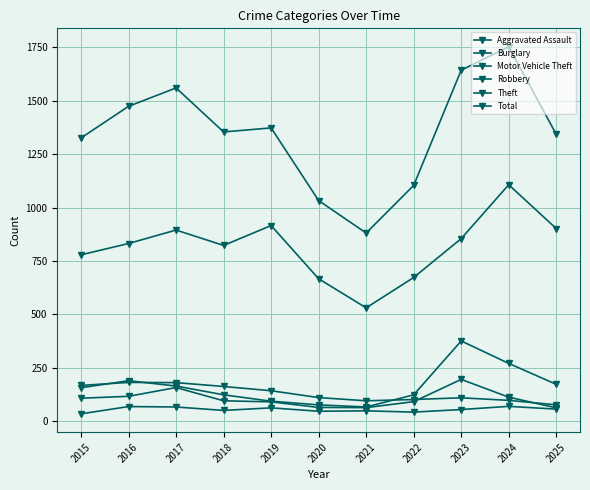

Which category has the lowest value in the Theft series?

2021